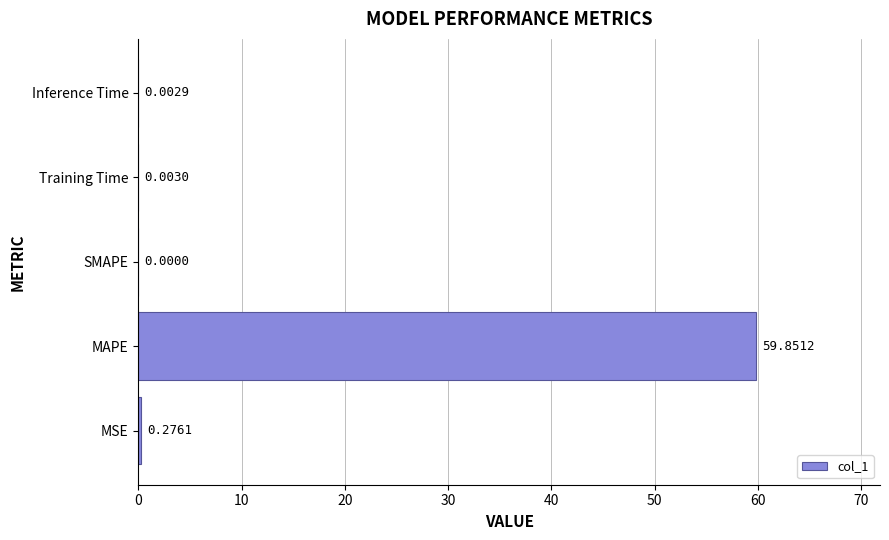

What is the maximum value shown in the chart?

59.9